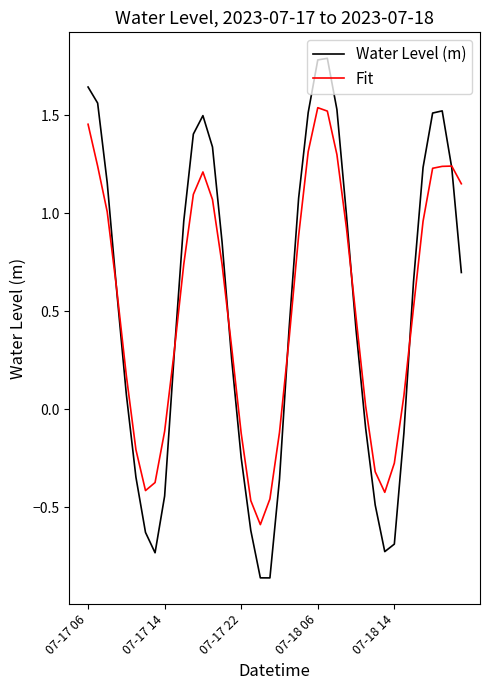

What is the maximum value shown in the chart?

1.8